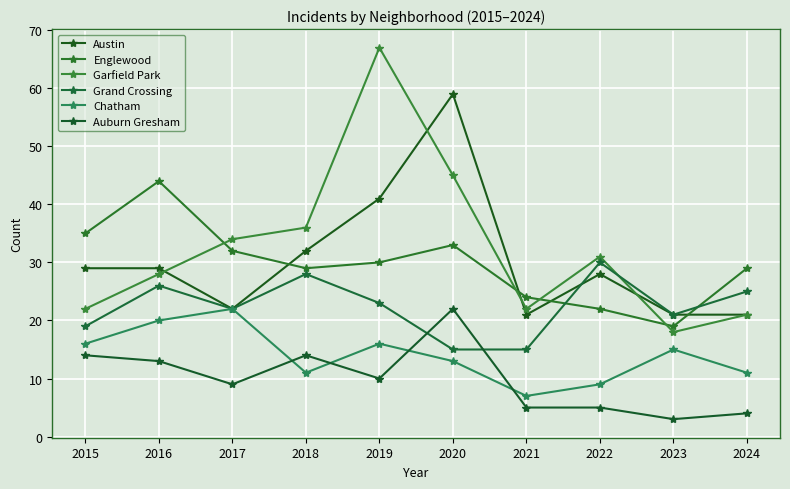

True or false: Garfield Park and Chatham cross at least once.

False